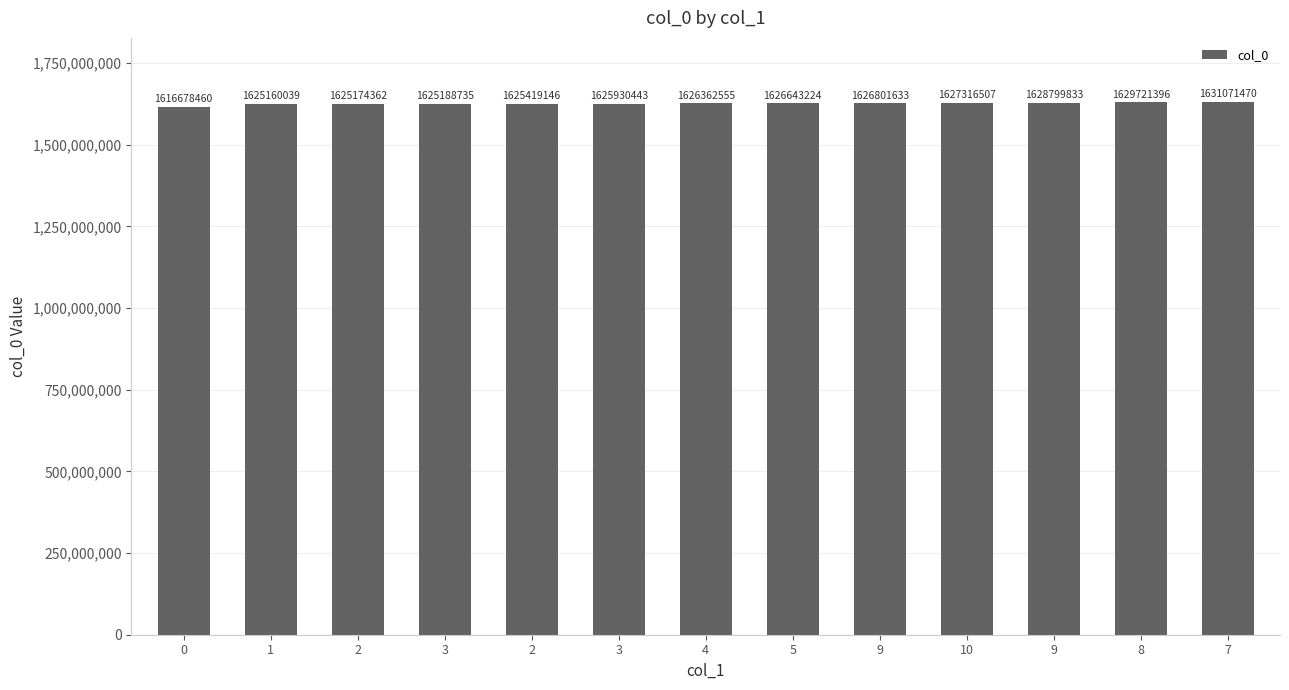

List the labels in order of value, smallest first.

0, 1, 2, 3, 2, 3, 4, 5, 9, 10, 9, 8, 7